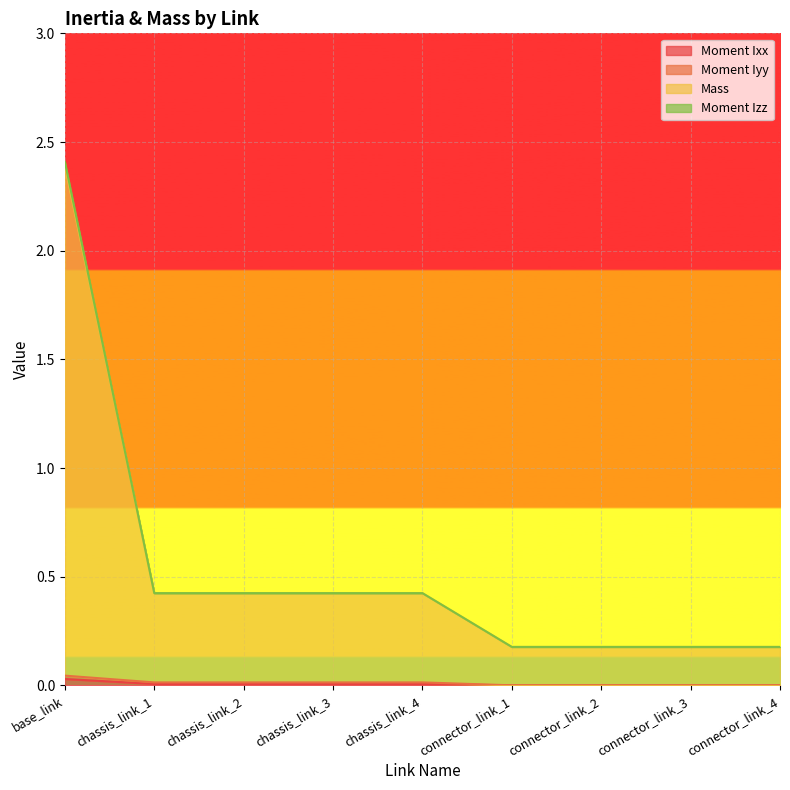

What is the value of the Moment Izz point at the 2nd from the left?

0.4